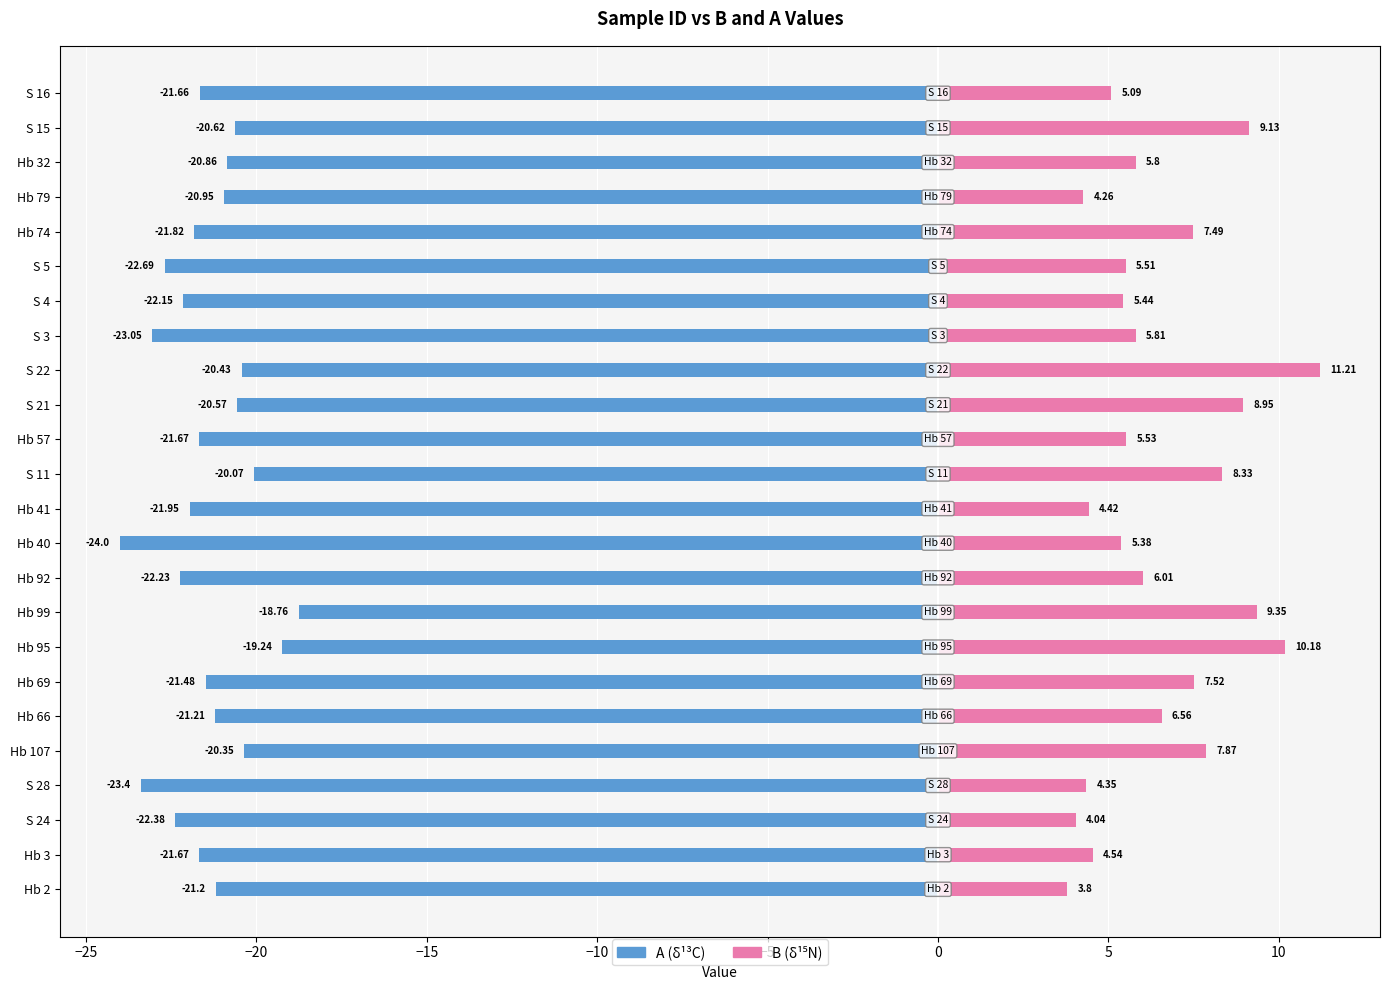

The value of B at Hb 2 is 0.9. True or false?

False